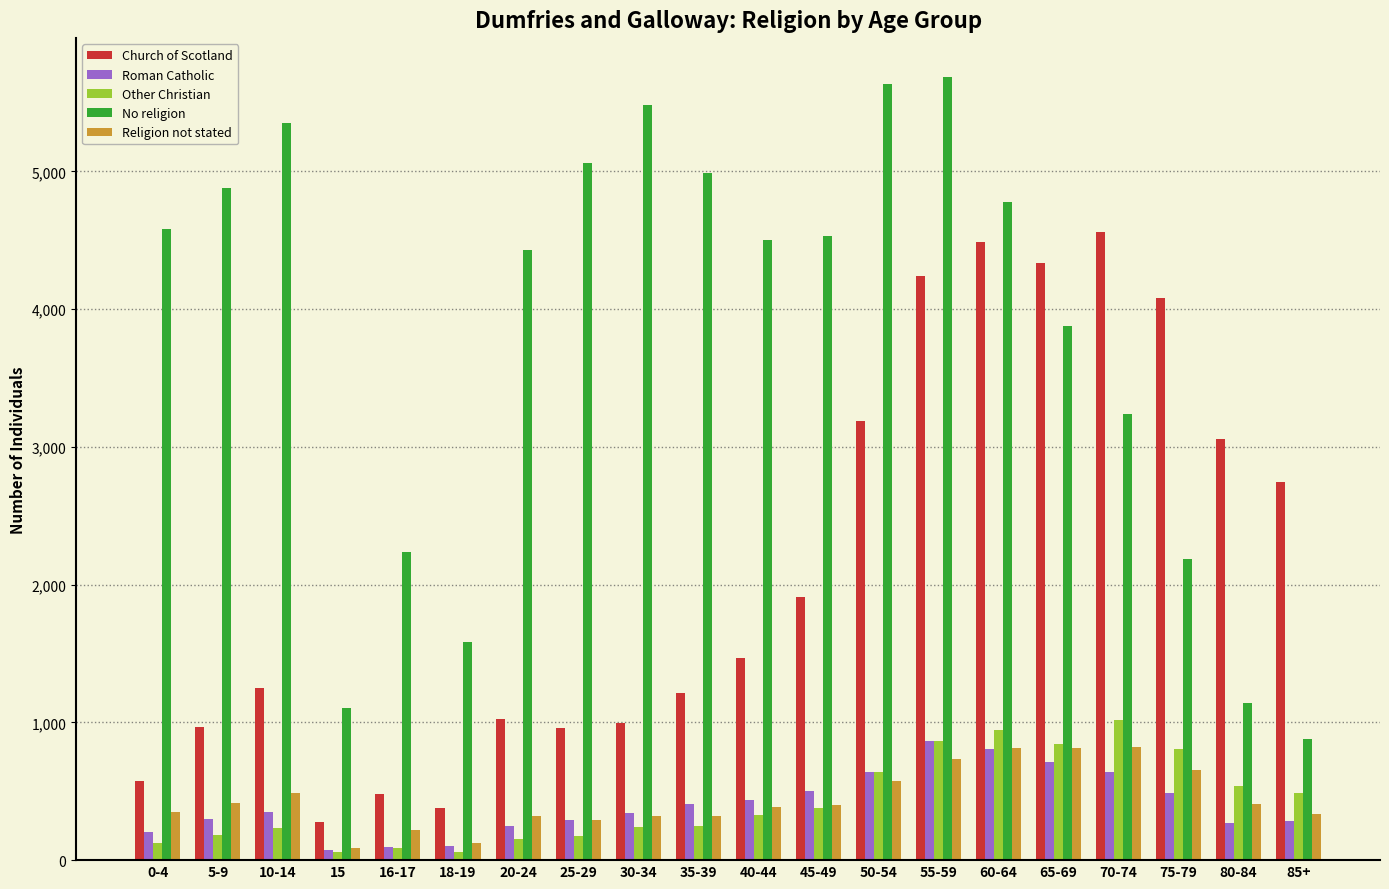

What is the difference between the maximum and second lowest values in the Church of Scotland series?

4177